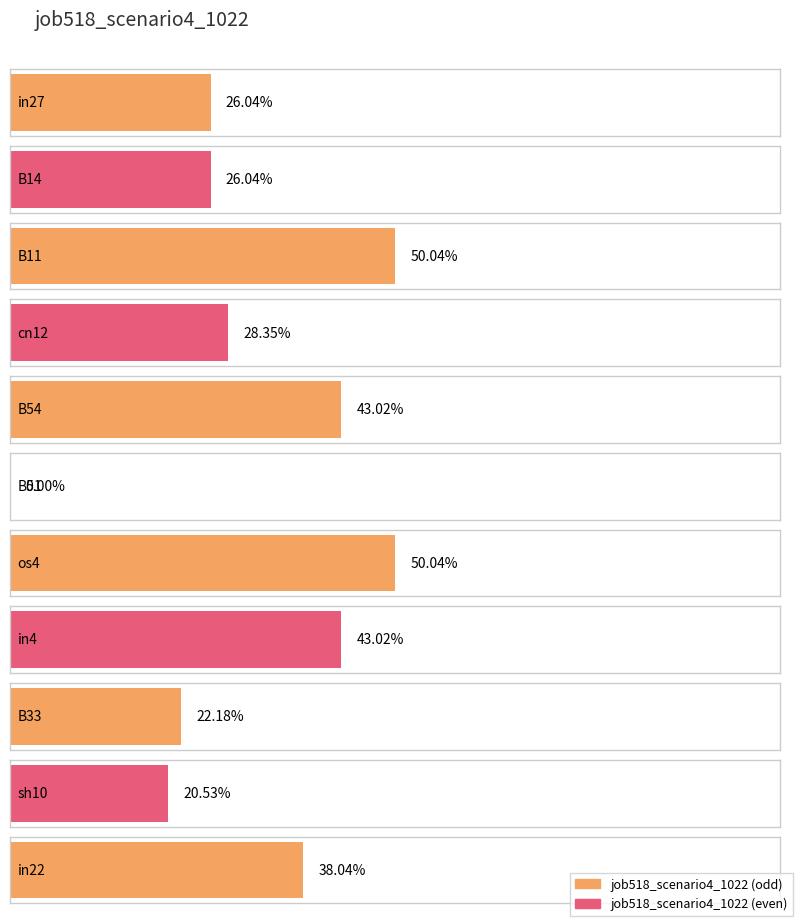

What is the value of the 3rd bar from the left?

0.5